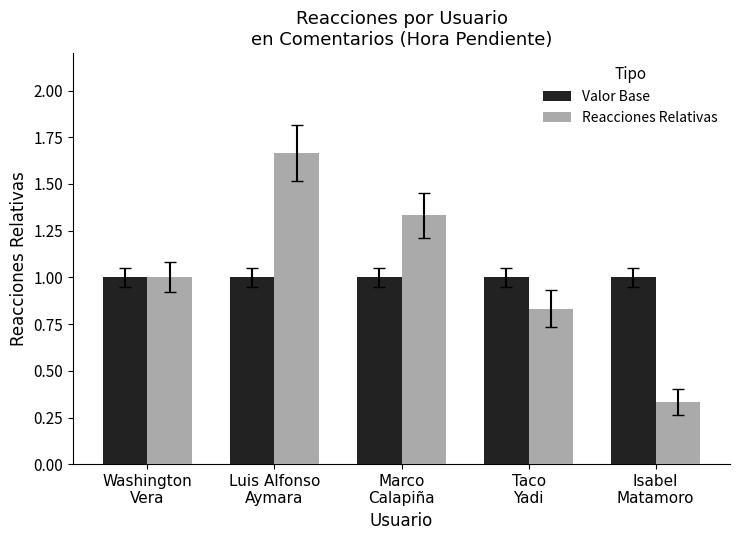

What is the minimum value for Valor Base?

1.0